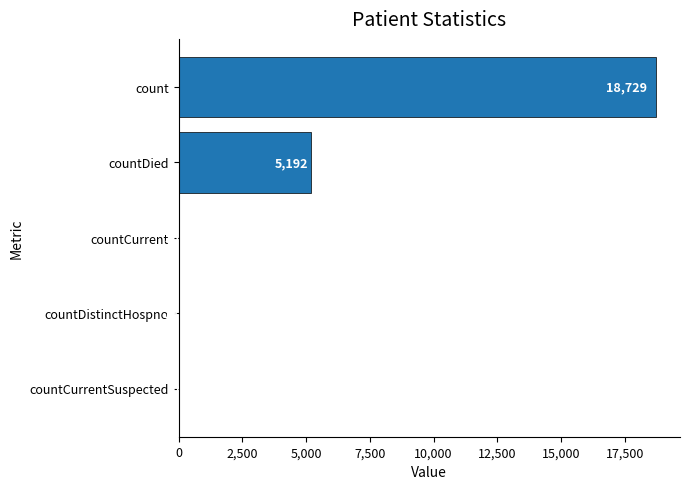

Reading bottom to top, transcribe all the data shown in this chart.

countCurrentSuspected=0	countDistinctHospno=18	countCurrent=26	countDied=5192	count=18729